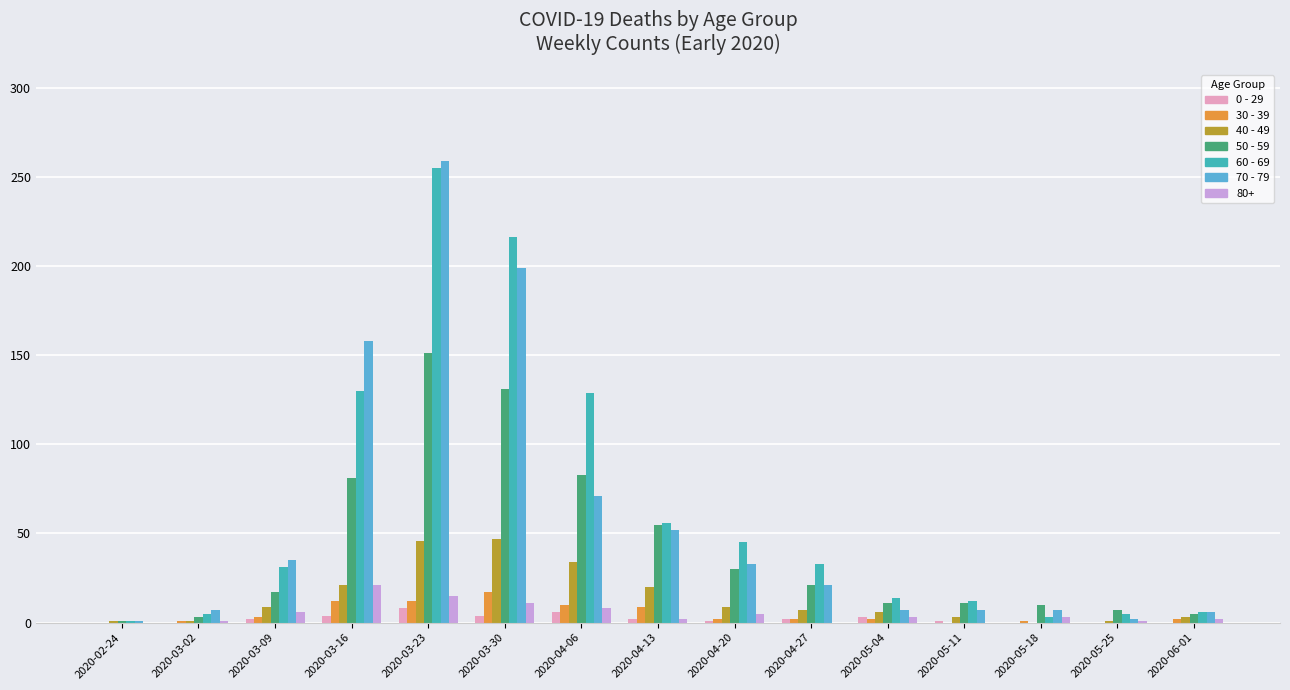

Is the value of 80+ at 2020-05-04 greater than the value of 50 - 59 at 2020-04-06?

No